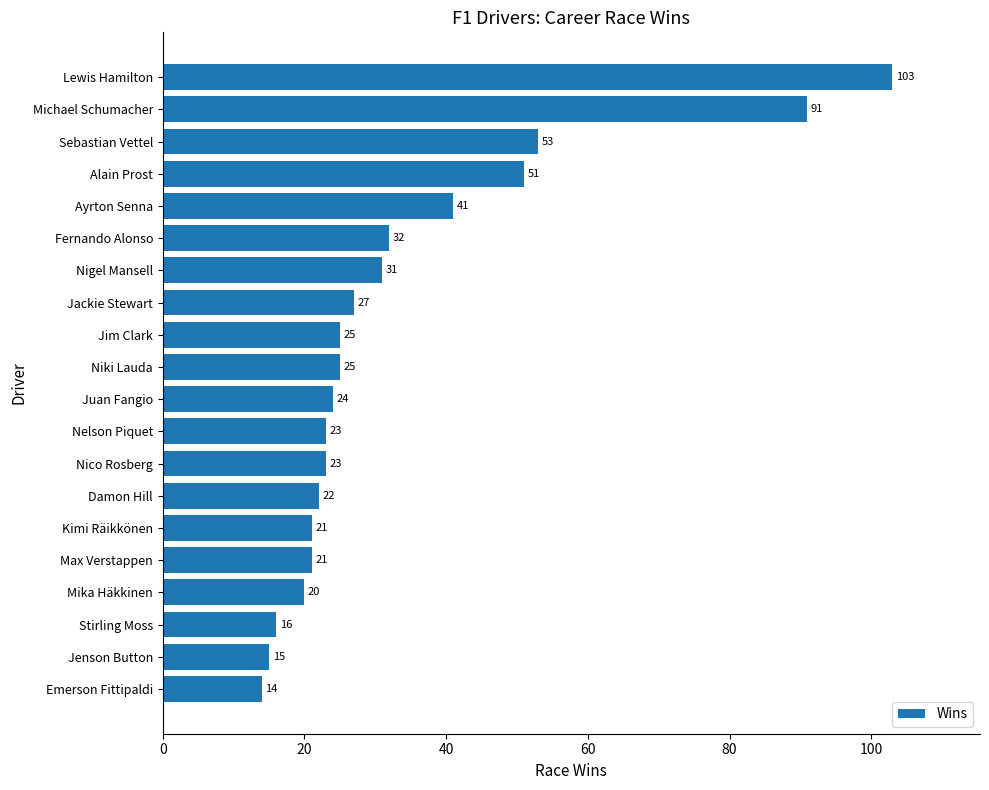

What position from the top is Max Verstappen?

16